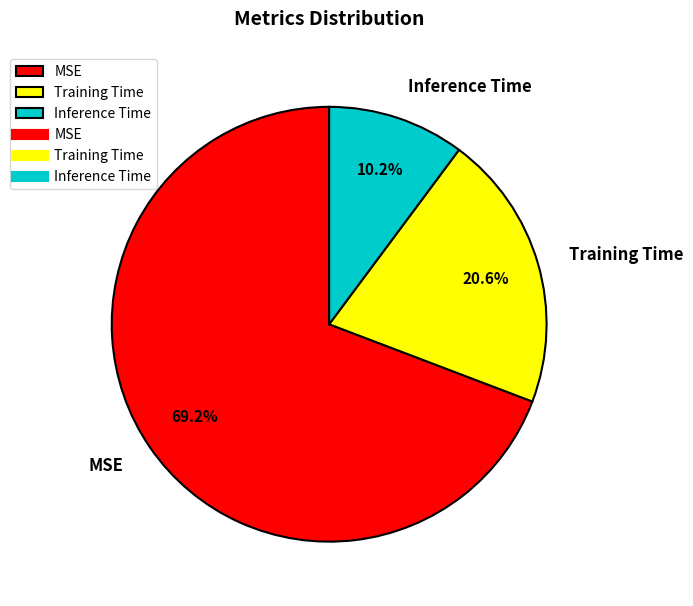

To the nearest percent, what is the combined percentage of Inference Time and Training Time?

31%